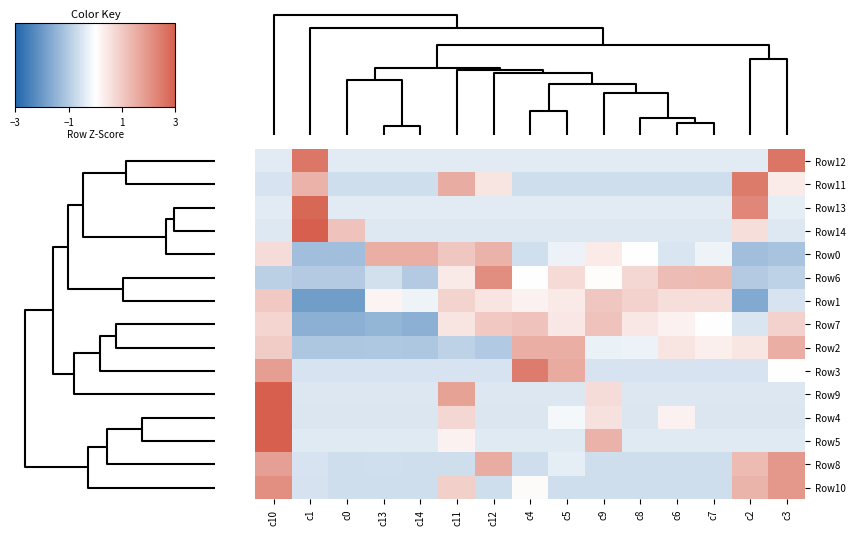

Reading left to right, transcribe all the data shown in this chart.

Row12: c10=-0.4	c1=2.5	c0=-0.4	c13=-0.4	c14=-0.4	c11=-0.4	c12=-0.4	c4=-0.4	c5=-0.4	c9=-0.4	c8=-0.4	c6=-0.4	c7=-0.4	c2=-0.4	c3=2.6
Row11: c10=-0.5	c1=1.4	c0=-0.6	c13=-0.6	c14=-0.6	c11=1.5	c12=0.5	c4=-0.6	c5=-0.6	c9=-0.6	c8=-0.6	c6=-0.6	c7=-0.6	c2=2.5	c3=0.4
Row13: c10=-0.4	c1=2.8	c0=-0.4	c13=-0.4	c14=-0.4	c11=-0.4	c12=-0.4	c4=-0.4	c5=-0.4	c9=-0.4	c8=-0.4	c6=-0.4	c7=-0.4	c2=2.2	c3=-0.4
Row14: c10=-0.4	c1=3.3	c0=1.1	c13=-0.4	c14=-0.4	c11=-0.4	c12=-0.4	c4=-0.4	c5=-0.4	c9=-0.4	c8=-0.4	c6=-0.4	c7=-0.4	c2=0.6	c3=-0.4
Row0: c10=0.7	c1=-1.2	c0=-1.2	c13=1.5	c14=1.5	c11=1.0	c12=1.4	c4=-0.6	c5=-0.3	c9=0.4	c8=0.0	c6=-0.5	c7=-0.2	c2=-1.2	c3=-1.2
Row6: c10=-0.9	c1=-1.0	c0=-1.0	c13=-0.6	c14=-1.0	c11=0.4	c12=2.1	c4=-0.0	c5=0.7	c9=0.0	c8=0.7	c6=1.3	c7=1.3	c2=-1.0	c3=-0.9
Row1: c10=1.0	c1=-1.9	c0=-1.9	c13=0.2	c14=-0.2	c11=0.8	c12=0.5	c4=0.3	c5=0.4	c9=1.0	c8=0.8	c6=0.6	c7=0.6	c2=-1.7	c3=-0.5
Row7: c10=0.8	c1=-1.5	c0=-1.5	c13=-1.4	c14=-1.5	c11=0.5	c12=1.0	c4=1.1	c5=0.4	c9=1.1	c8=0.4	c6=0.2	c7=-0.0	c2=-0.5	c3=0.9
Row2: c10=1.0	c1=-1.1	c0=-1.1	c13=-1.1	c14=-1.1	c11=-0.9	c12=-1.0	c4=1.5	c5=1.5	c9=-0.3	c8=-0.3	c6=0.5	c7=0.3	c2=0.5	c3=1.5
Row3: c10=1.8	c1=-0.5	c0=-0.5	c13=-0.5	c14=-0.5	c11=-0.5	c12=-0.5	c4=2.5	c5=1.6	c9=-0.5	c8=-0.5	c6=-0.5	c7=-0.5	c2=-0.5	c3=0.0
Row9: c10=3.0	c1=-0.5	c0=-0.5	c13=-0.5	c14=-0.5	c11=1.7	c12=-0.5	c4=-0.5	c5=-0.5	c9=0.6	c8=-0.5	c6=-0.5	c7=-0.5	c2=-0.5	c3=-0.5
Row4: c10=3.4	c1=-0.5	c0=-0.5	c13=-0.5	c14=-0.5	c11=0.7	c12=-0.5	c4=-0.5	c5=-0.1	c9=0.5	c8=-0.5	c6=0.3	c7=-0.5	c2=-0.5	c3=-0.5
Row5: c10=3.3	c1=-0.4	c0=-0.4	c13=-0.4	c14=-0.4	c11=0.3	c12=-0.4	c4=-0.4	c5=-0.4	c9=1.4	c8=-0.4	c6=-0.4	c7=-0.4	c2=-0.4	c3=-0.4
Row8: c10=1.8	c1=-0.5	c0=-0.6	c13=-0.6	c14=-0.6	c11=-0.6	c12=1.6	c4=-0.6	c5=-0.3	c9=-0.6	c8=-0.6	c6=-0.6	c7=-0.6	c2=1.3	c3=1.9
Row10: c10=2.1	c1=-0.5	c0=-0.6	c13=-0.6	c14=-0.6	c11=0.9	c12=-0.6	c4=0.1	c5=-0.6	c9=-0.6	c8=-0.6	c6=-0.6	c7=-0.6	c2=1.4	c3=1.9